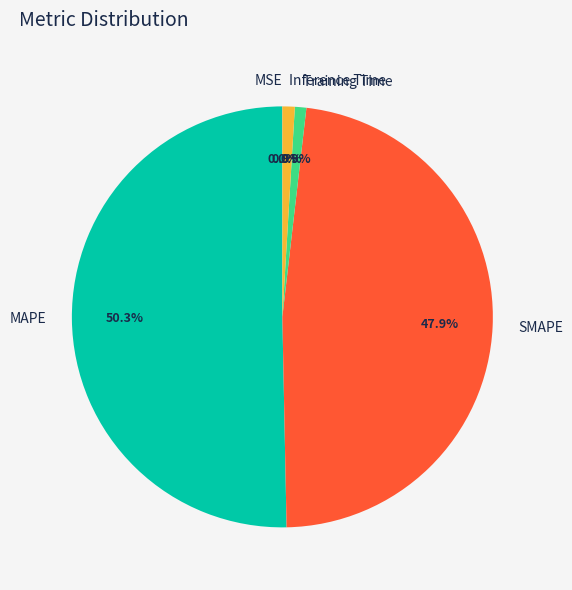

What is the largest slice in the pie chart?

MAPE